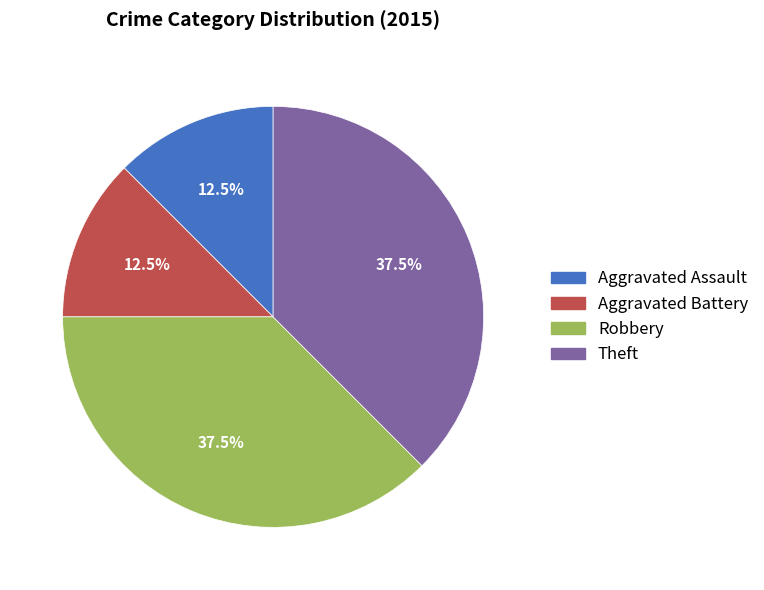

How much of the chart is everything except Aggravated Battery?

87.5%